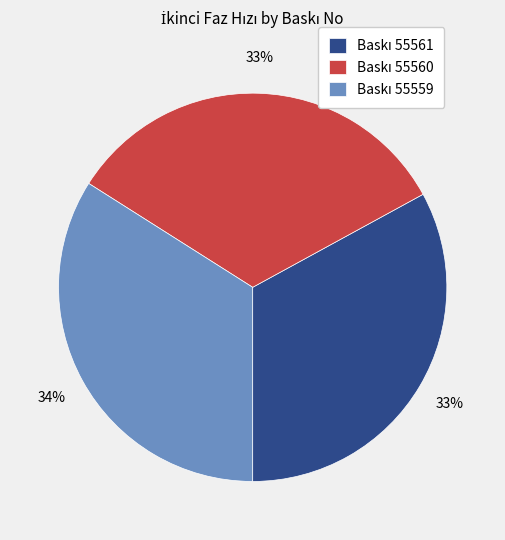

To the nearest percent, what is the average slice percentage?

33%